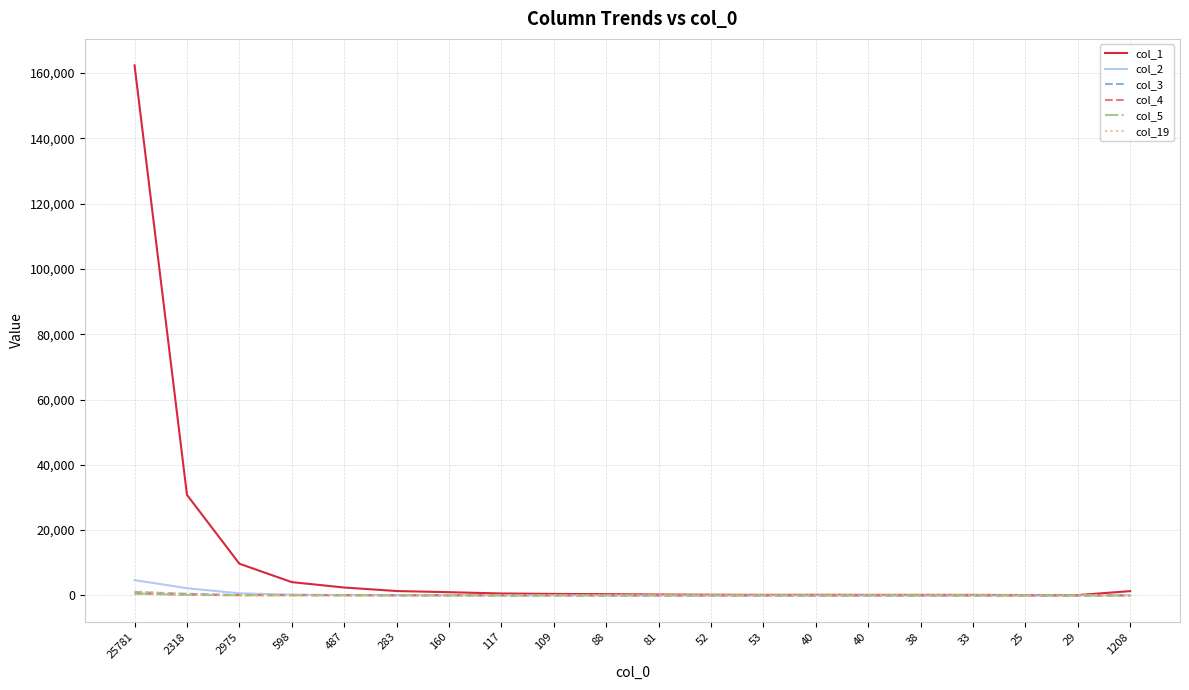

Reading right to left, list all the values displayed in this chart.

col_1: 1309	98	105	154	165	164	186	171	211	274	384	458	589	986	1339	2415	4068	9709	30800	162343
col_2: 31	5	1	3	5	7	9	6	10	9	22	25	42	60	75	127	214	641	2203	4685
col_3: 18	0	1	5	3	10	4	10	7	9	13	15	22	32	51	74	156	126	486	1051
col_4: 19	1	3	5	4	5	3	4	6	5	22	16	13	31	34	45	59	82	202	599
col_5: 15	3	5	2	4	1	2	3	10	5	18	14	19	27	20	35	46	47	163	601
col_19: 34	1	3	0	4	1	2	0	2	2	8	8	10	11	21	31	57	78	158	1242